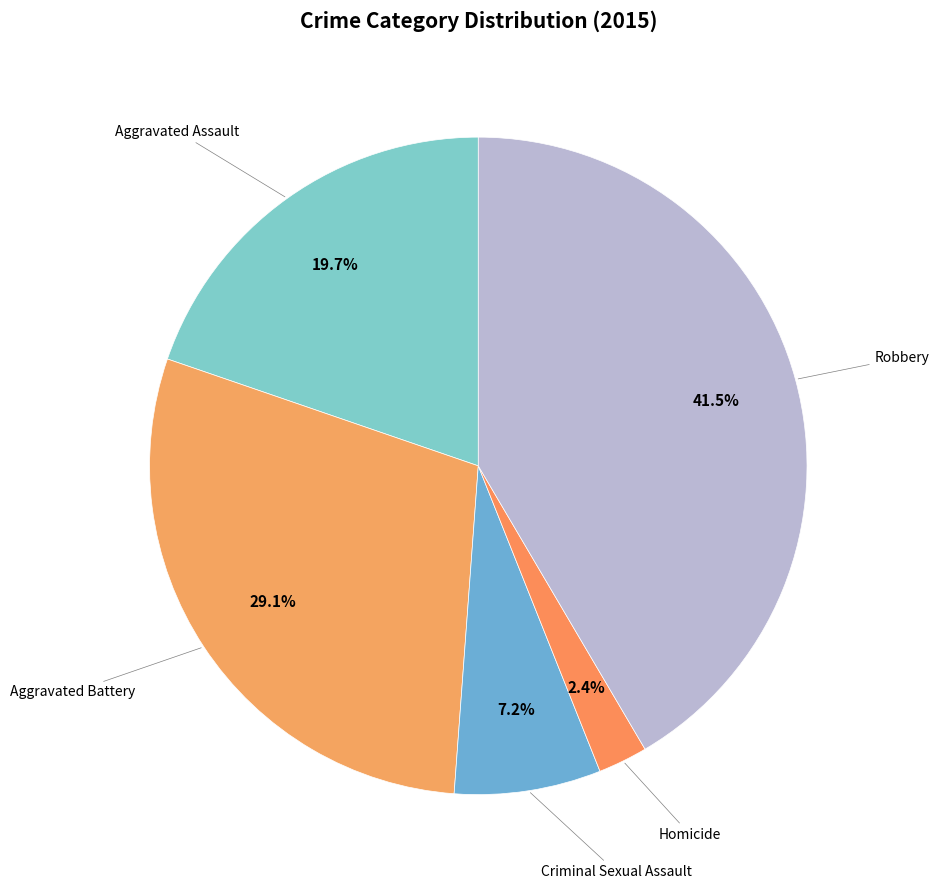

Rank the categories by value from lowest to highest.

Homicide, Criminal Sexual Assault, Aggravated Assault, Aggravated Battery, Robbery